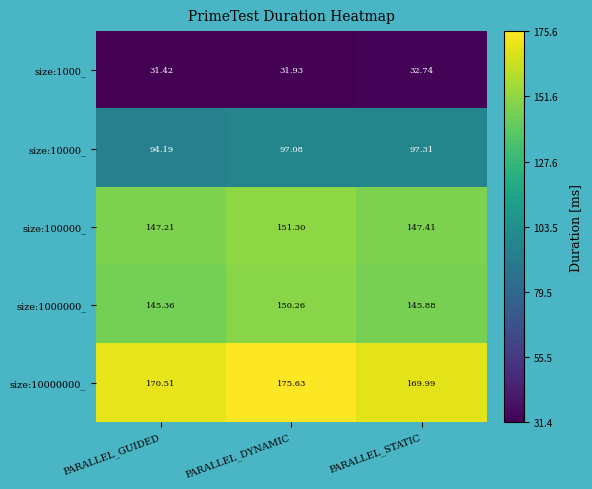

Which category has the lowest value across all series?

PARALLEL_GUIDED